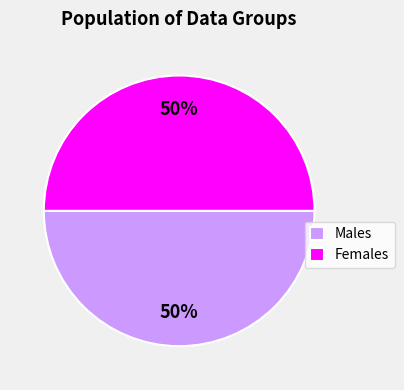

Do Females and Males together represent more than half of the pie?

Yes